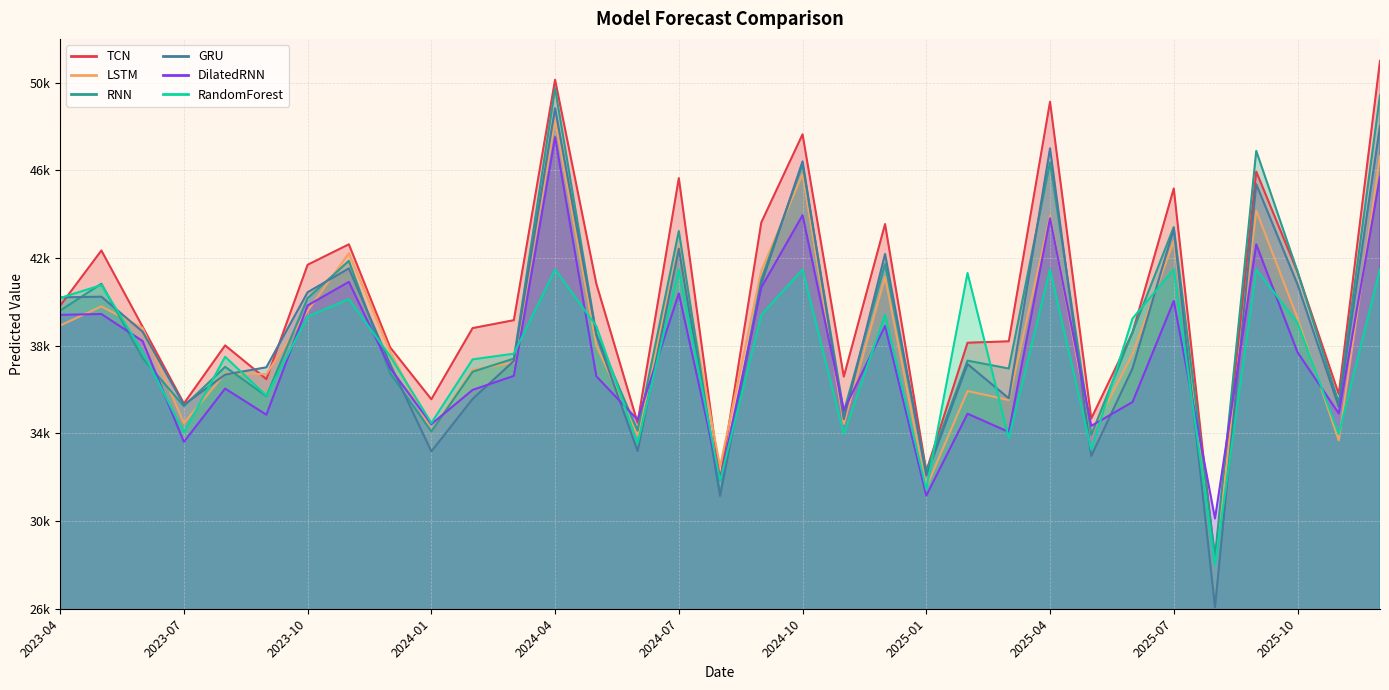

What is the greatest value displayed?

50998.2